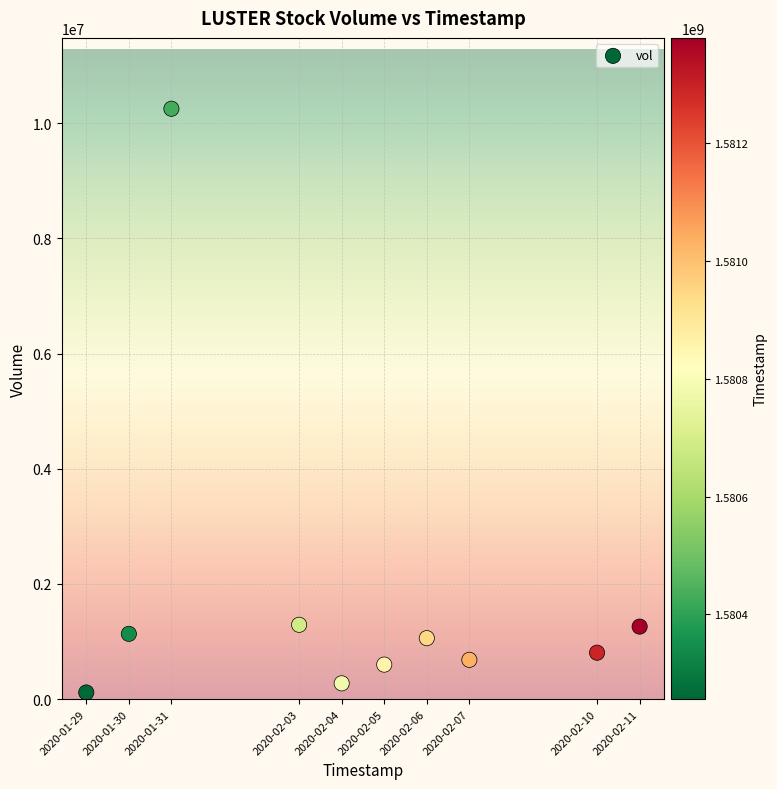

What is the range of X values (max minus min)?

1123200